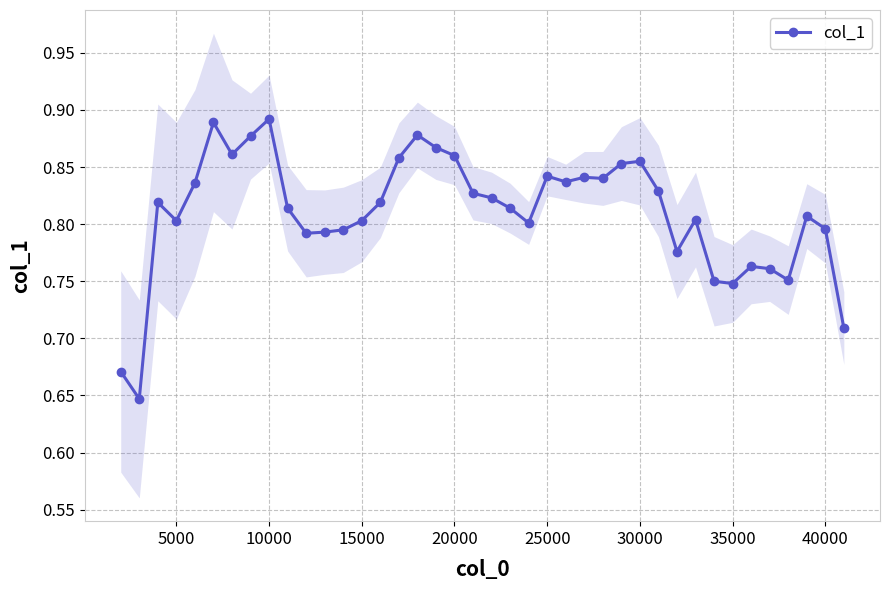

True or false: col_1 has more than 1 points higher than both neighbors.

True